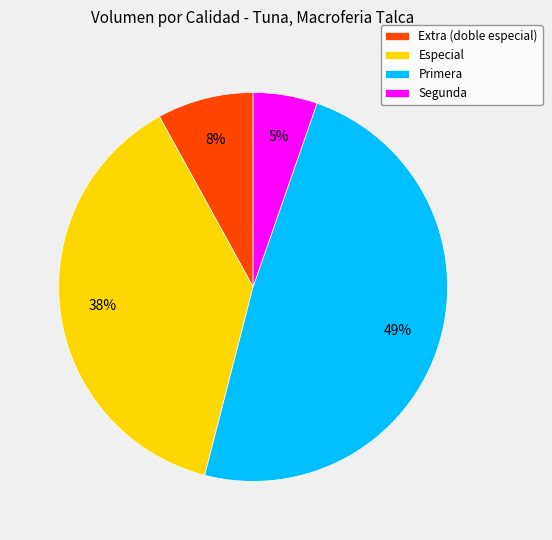

Which category has the biggest portion of the pie?

Primera